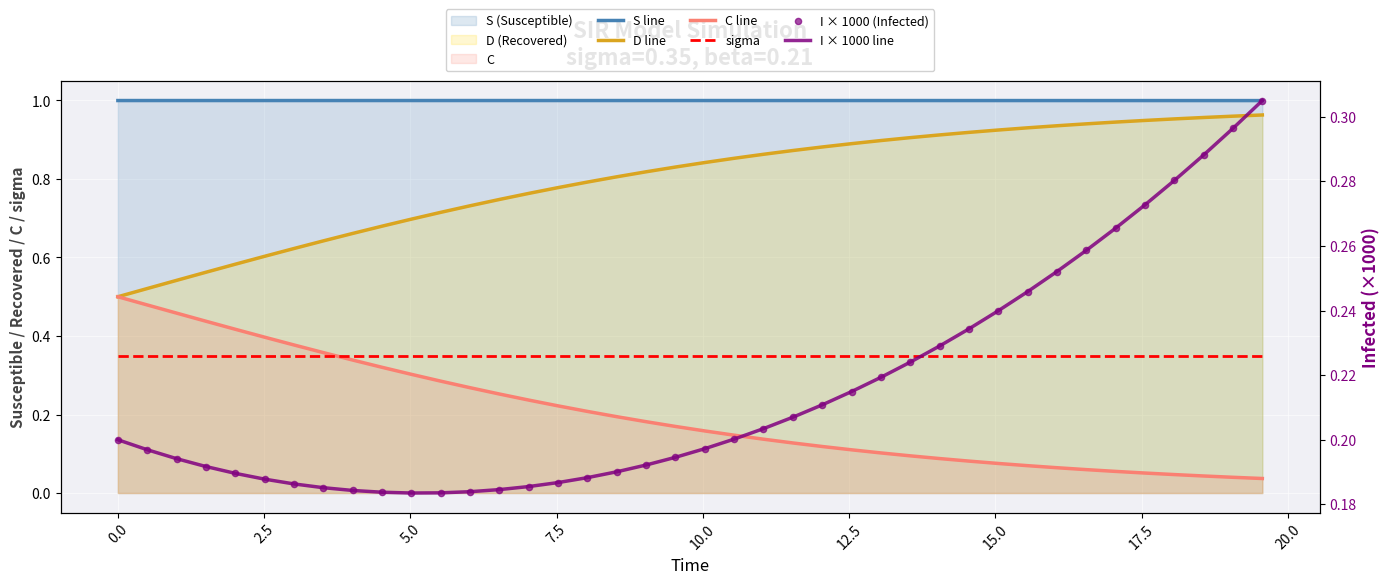

What is the total value across all series at 20.0?

2.7